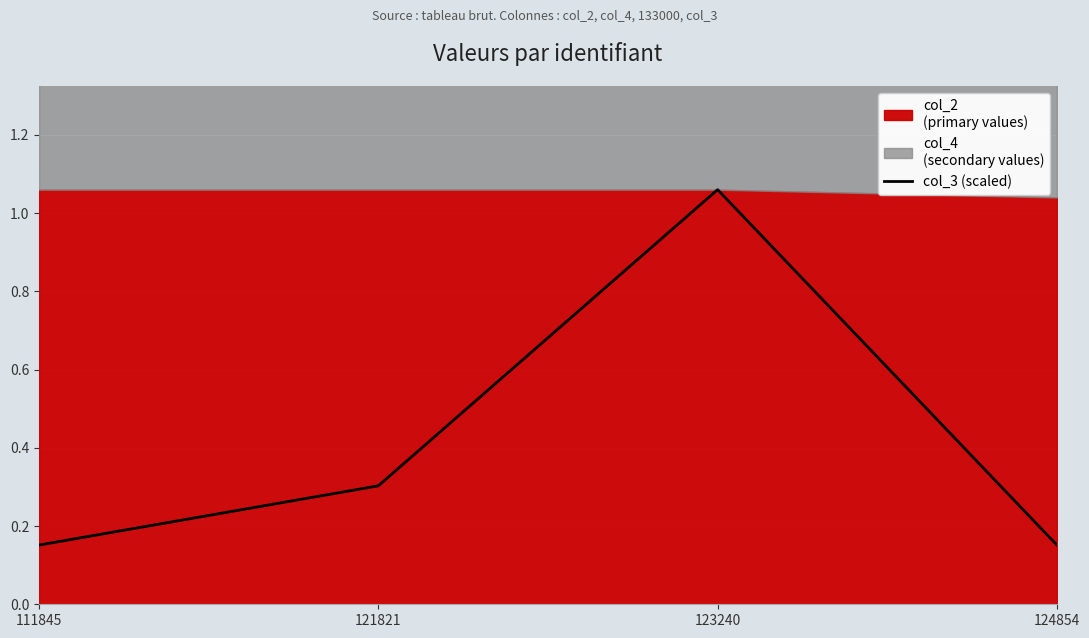

Reading right to left, transcribe all the data shown in this chart.

124854=0.2	123240=1.1	121821=0.3	111845=0.2